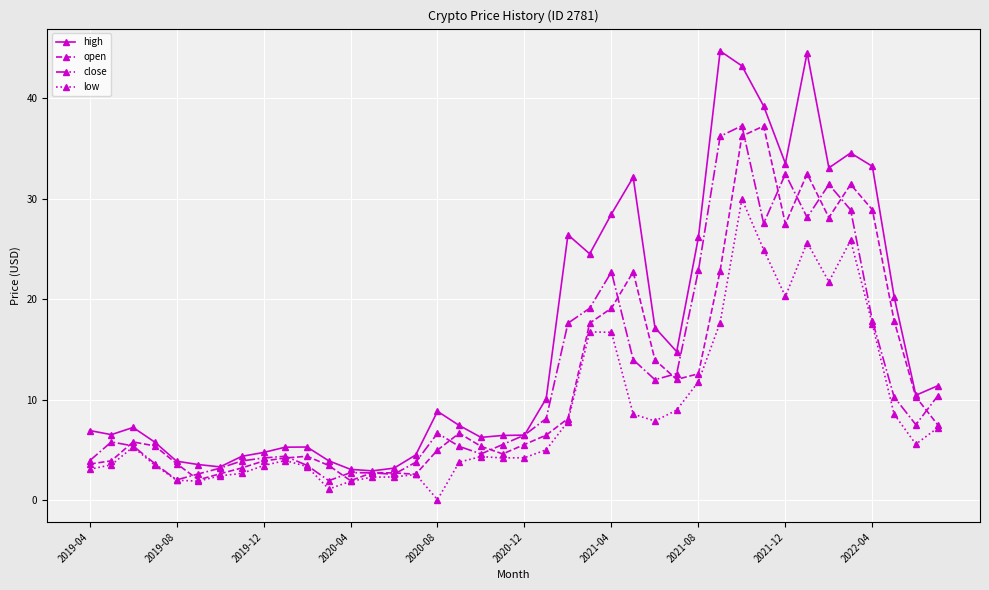

What is the sum of all low values?

350.8